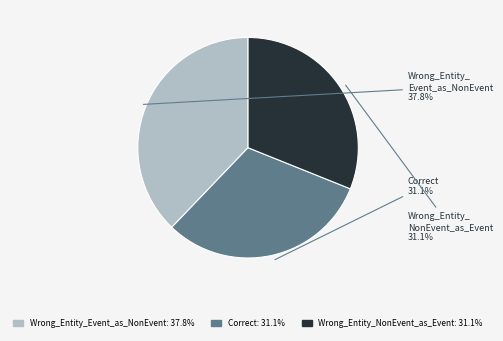

Count the number of slices in the pie.

3